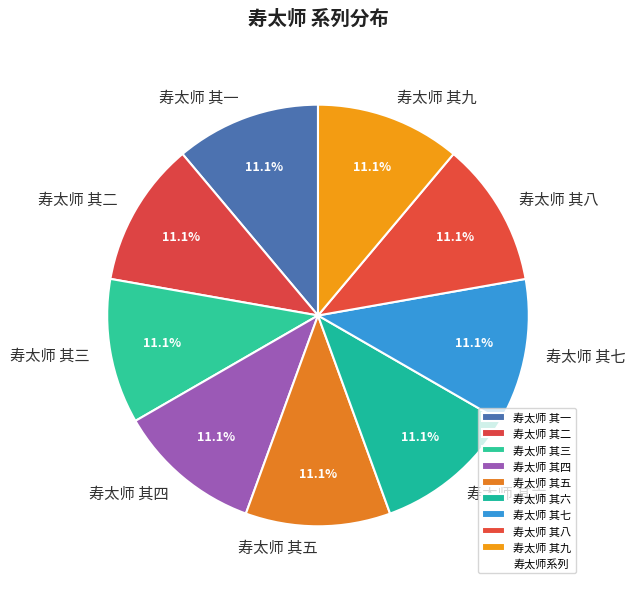

Combined, what portion of the pie is 寿太师 其七 and 寿太师 其二?

22.2%